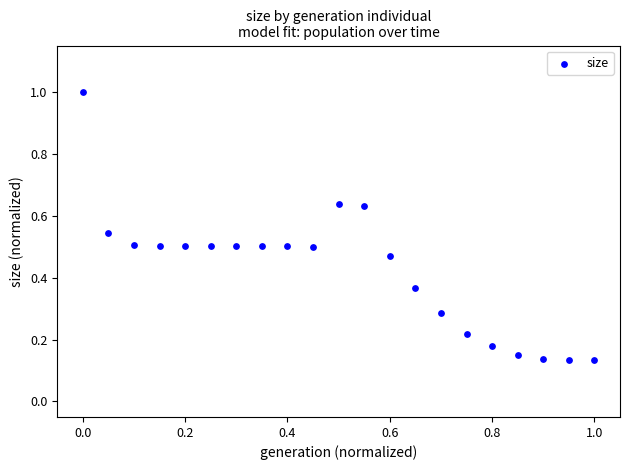

What is the range of Y values (max minus min)?

0.9